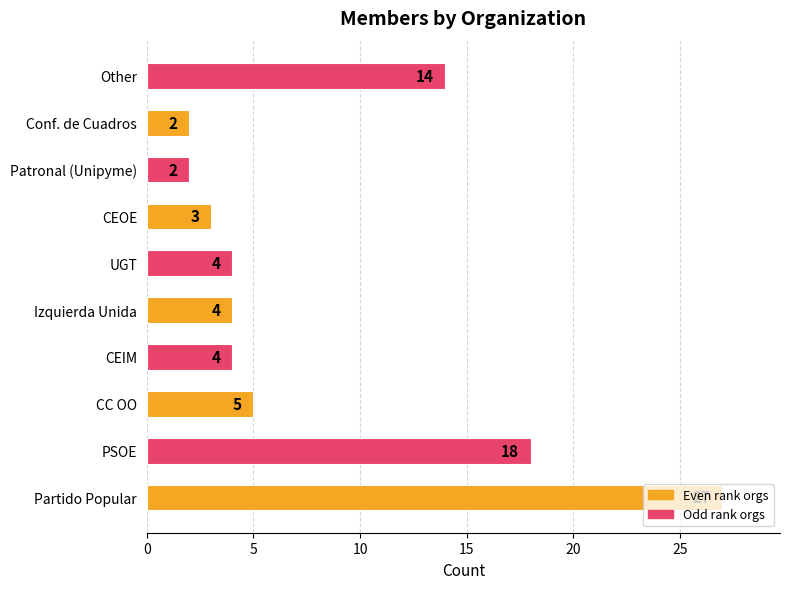

What is the difference between the maximum and minimum values?

25